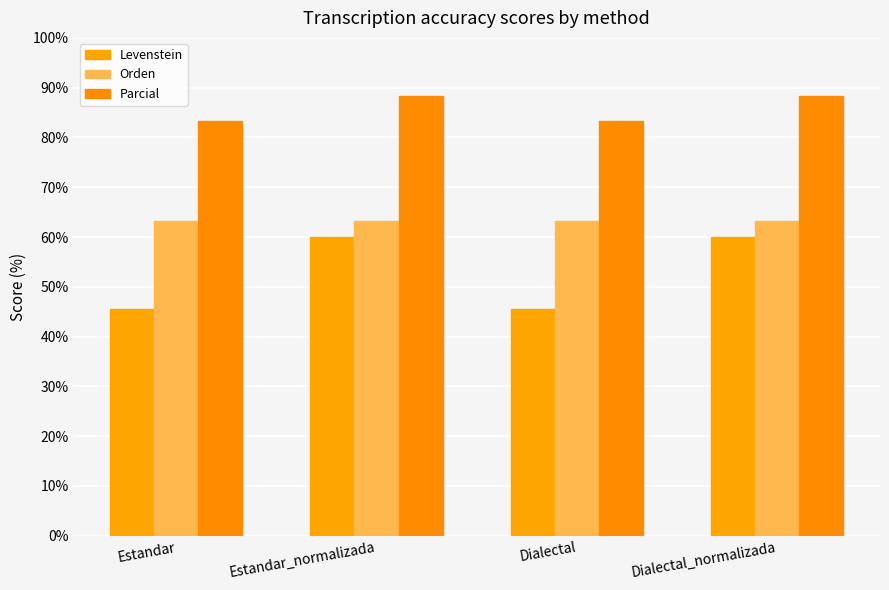

Read the Parcial value at Dialectal_normalizada.

88.2